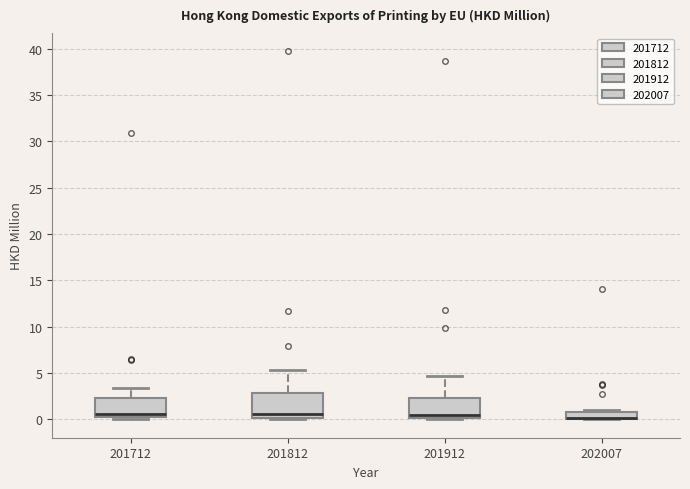

Where is the lower edge of the box at x = 202007 on the y-axis? The values are not printed on the chart, so give them approximately, as read against the axis.

0.0